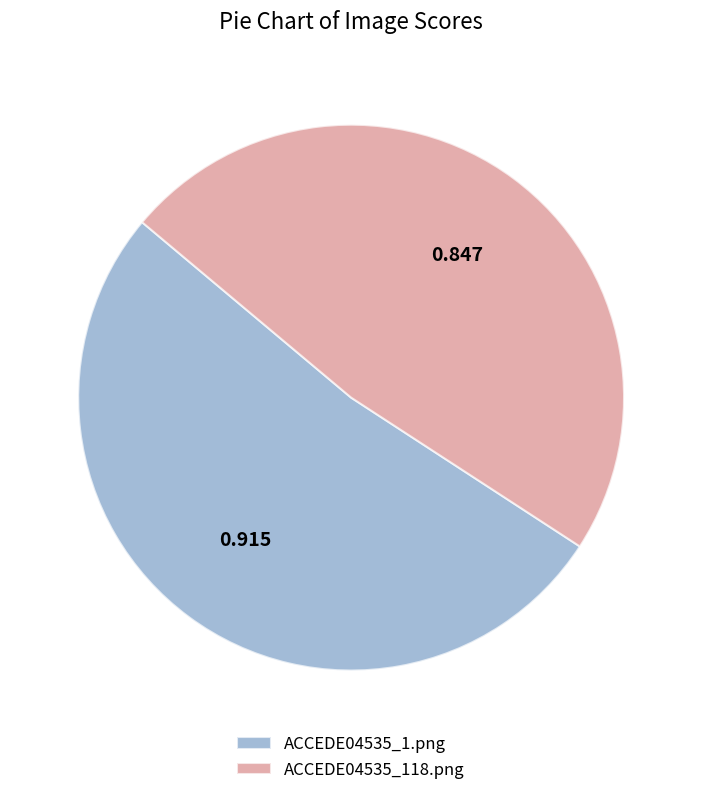

Do ACCEDE04535_1.png and ACCEDE04535_118.png together represent more than half of the pie?

Yes